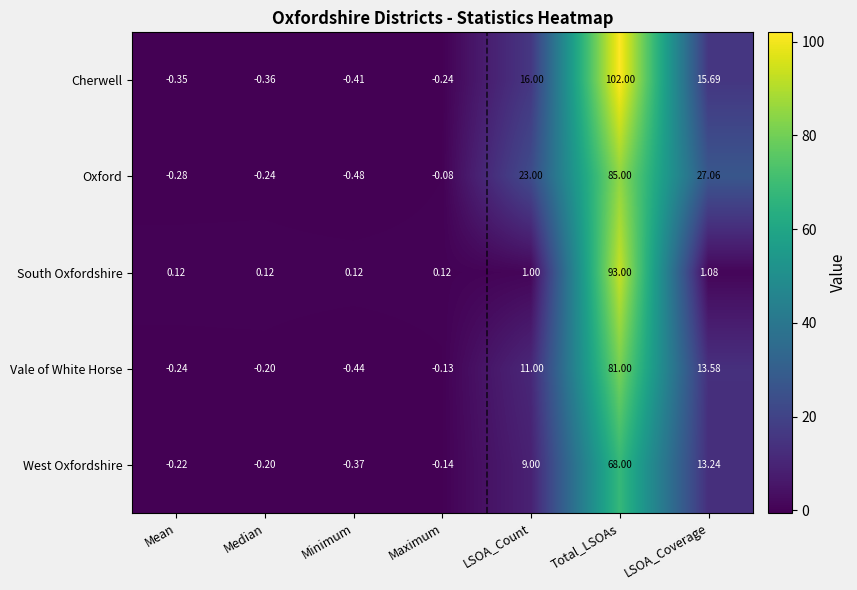

List the labels in order of West Oxfordshire value, largest first.

Total_LSOAs, LSOA_Coverage, LSOA_Count, Maximum, Median, Mean, Minimum